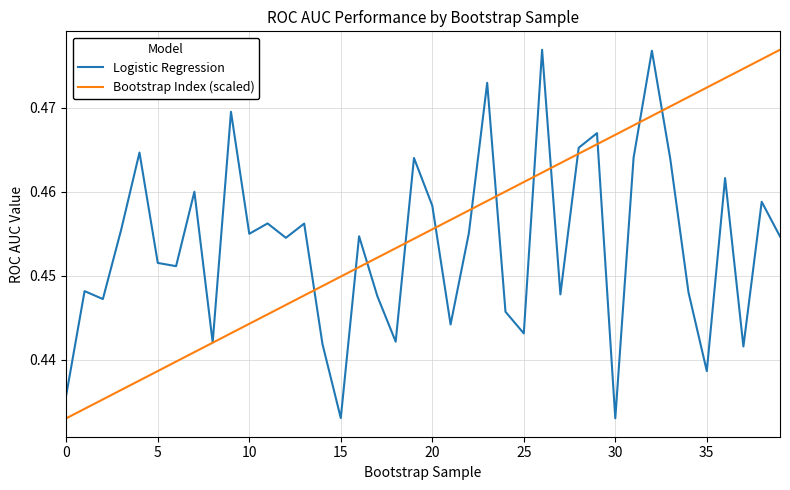

Which series has the largest total across all categories?

Bootstrap Index (scaled)